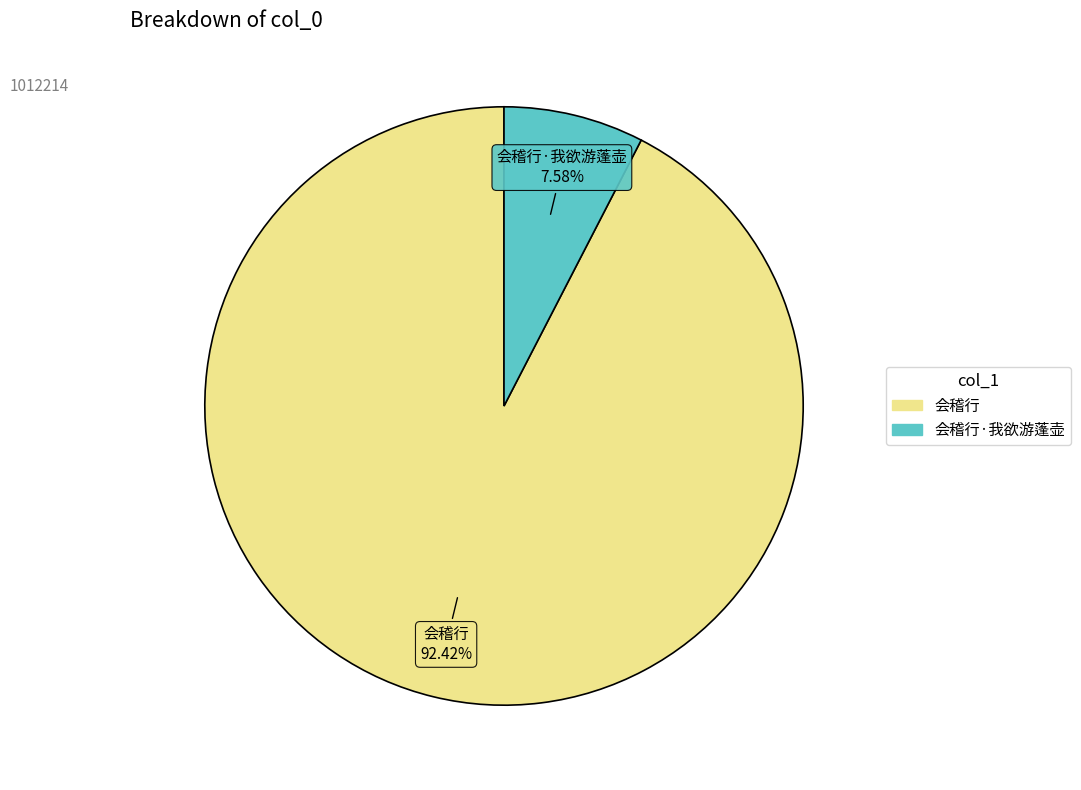

Is there any slice that represents more than half of the pie?

Yes